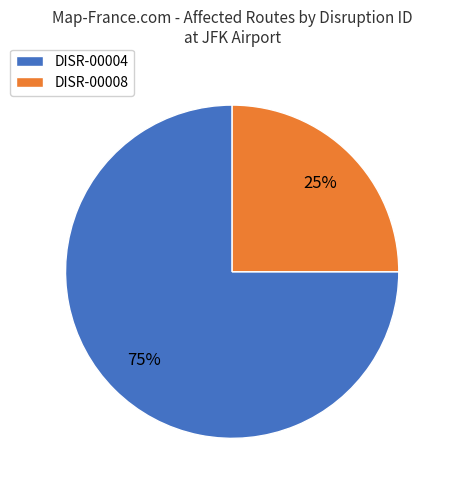

Between DISR-00004 and DISR-00008, which is larger?

DISR-00004